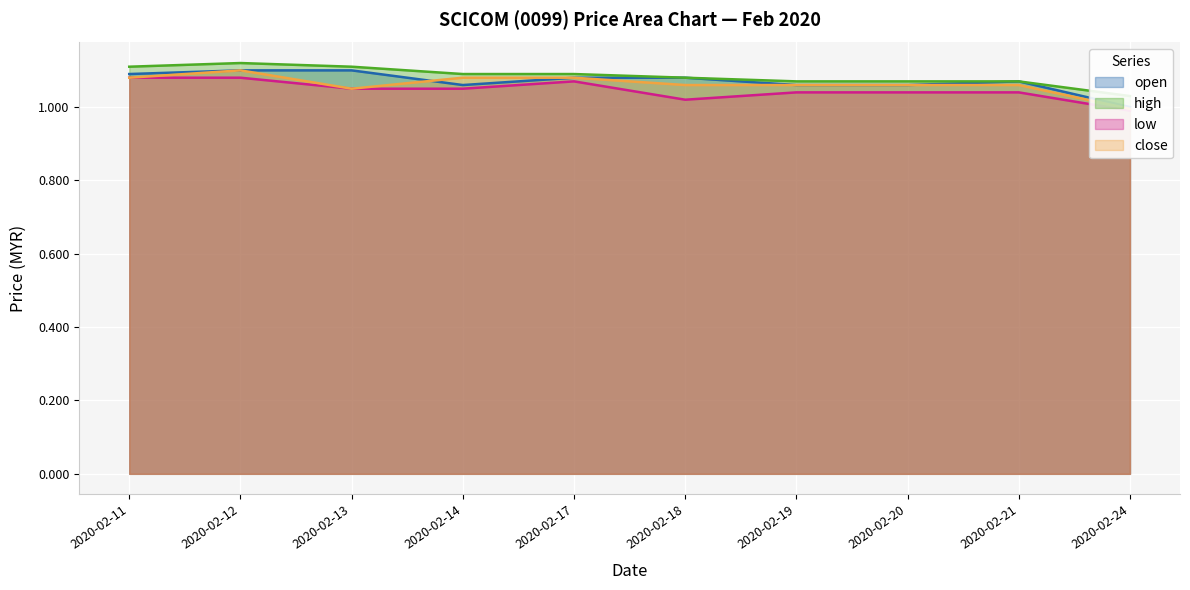

The value of high at 2020-02-20 is 1.1. True or false?

True